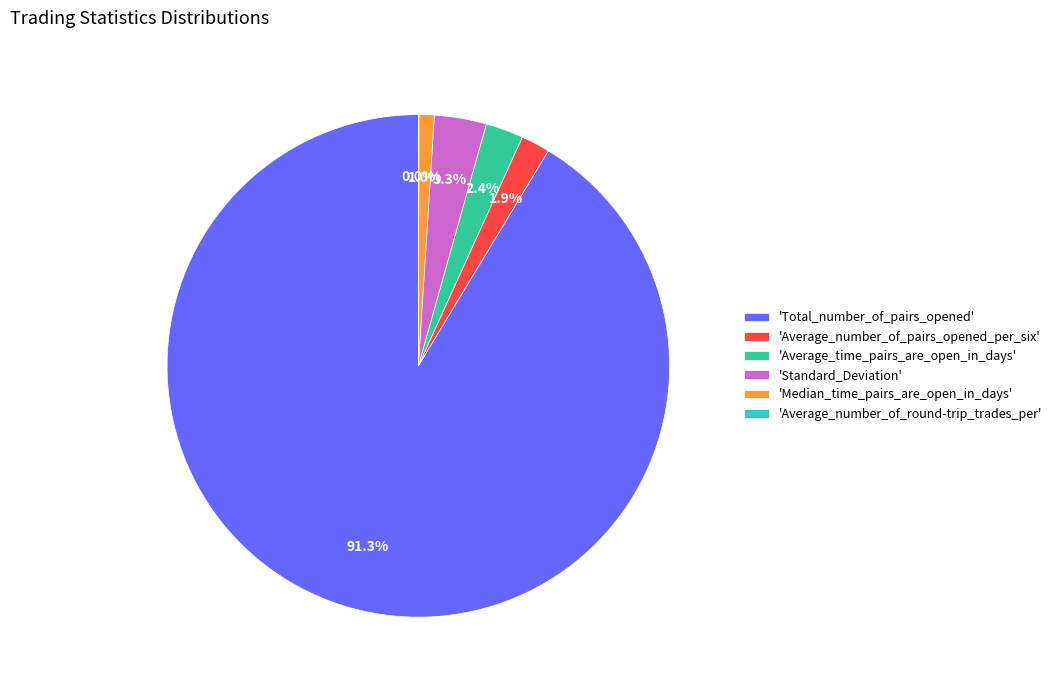

Does 'Total_number_of_pairs_opened' account for over 50% of the chart?

Yes